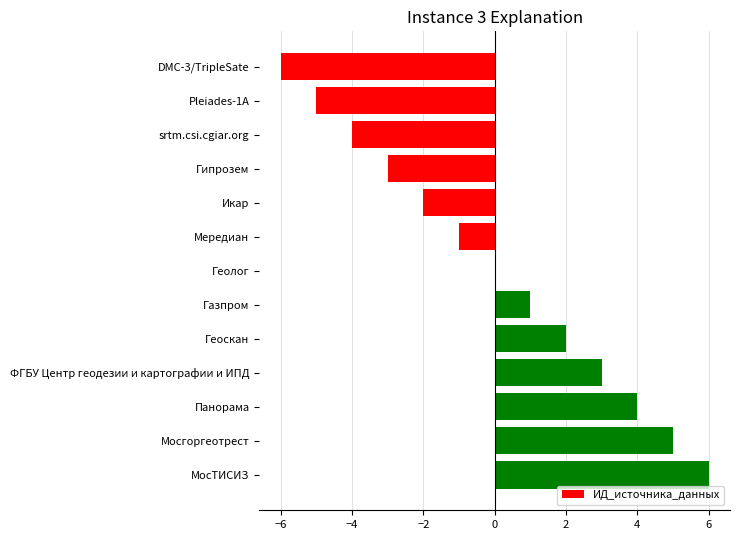

The value at ФГБУ Центр геодезии и картографии и ИПД is 3. True or false?

True